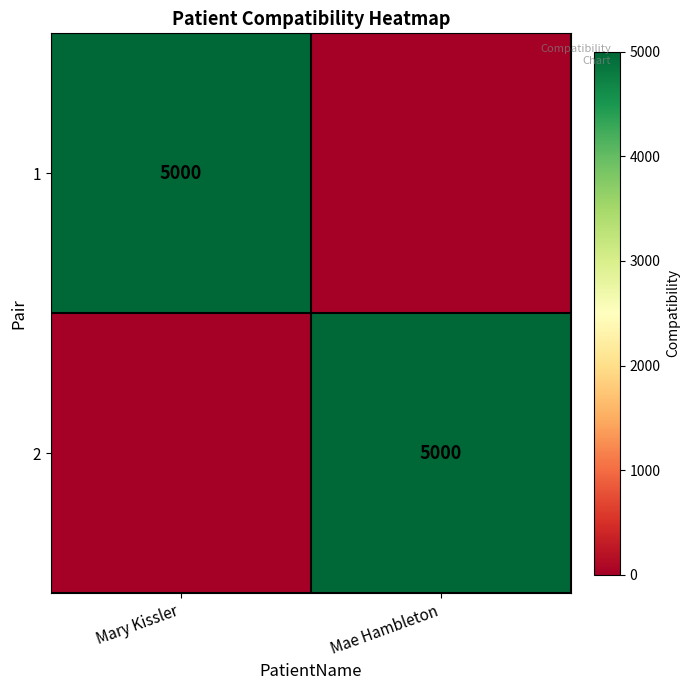

The value of 2 at Mae Hambleton is 5000. True or false?

True